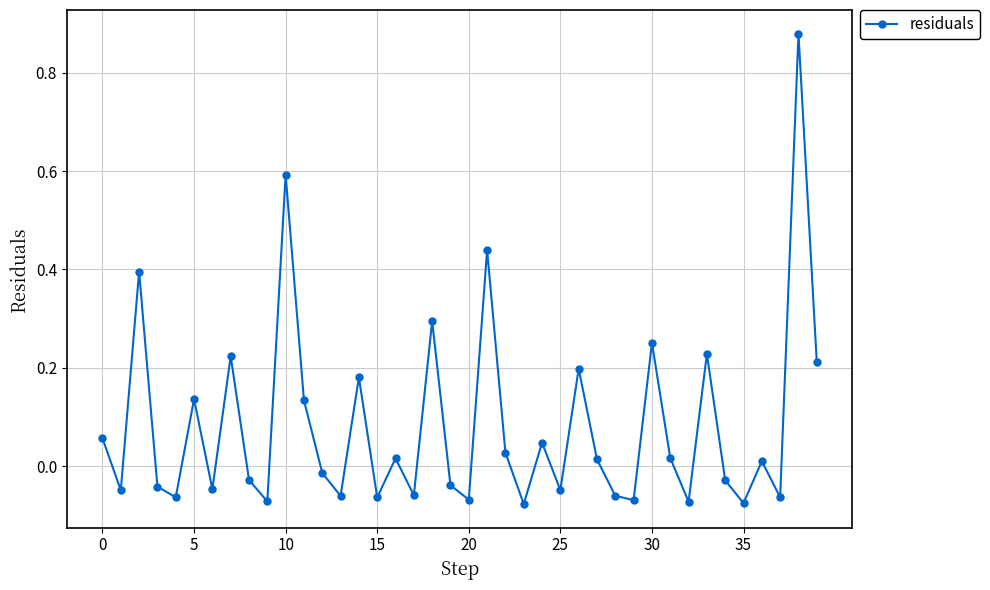

How many categories are shown in the chart?

40